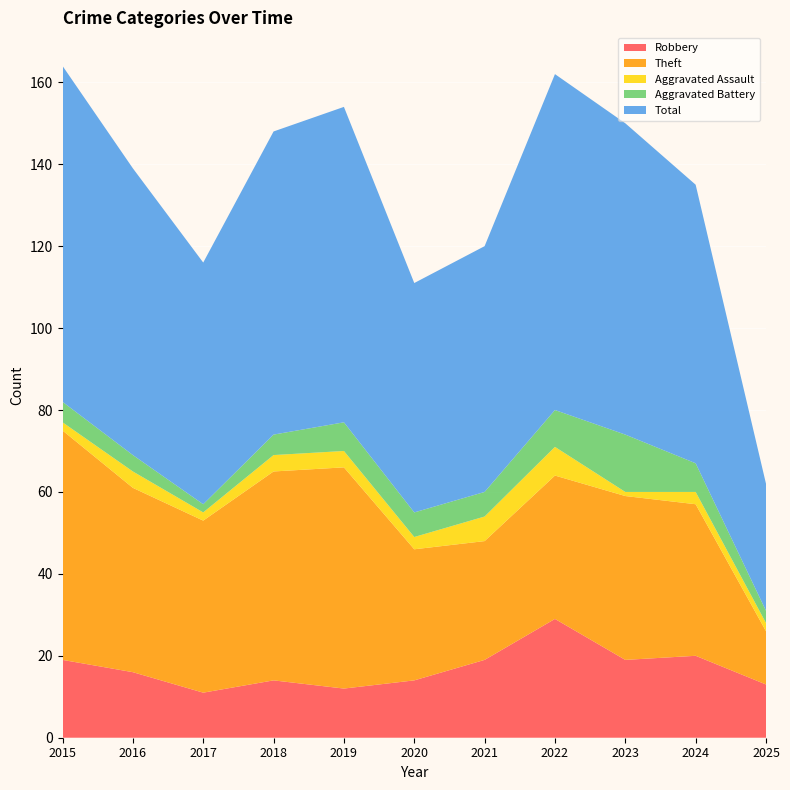

Reading left to right, extract all data points from this chart.

Robbery: 2015=19	2016=16	2017=11	2018=14	2019=12	2020=14	2021=19	2022=29	2023=19	2024=20	2025=13
Theft: 2015=56	2016=45	2017=42	2018=51	2019=54	2020=32	2021=29	2022=35	2023=40	2024=37	2025=13
Aggravated Assault: 2015=2	2016=4	2017=2	2018=4	2019=4	2020=3	2021=6	2022=7	2023=1	2024=3	2025=2
Aggravated Battery: 2015=5	2016=4	2017=2	2018=5	2019=7	2020=6	2021=6	2022=9	2023=14	2024=7	2025=3
Total: 2015=82	2016=70	2017=59	2018=74	2019=77	2020=56	2021=60	2022=82	2023=76	2024=68	2025=31